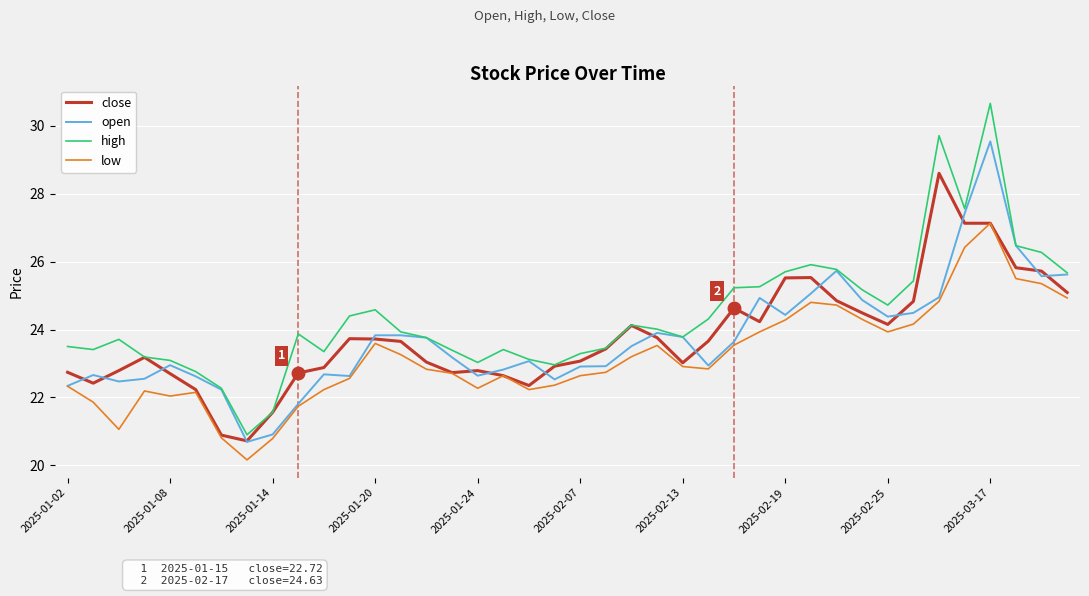

Which series has the widest spread of values?

high